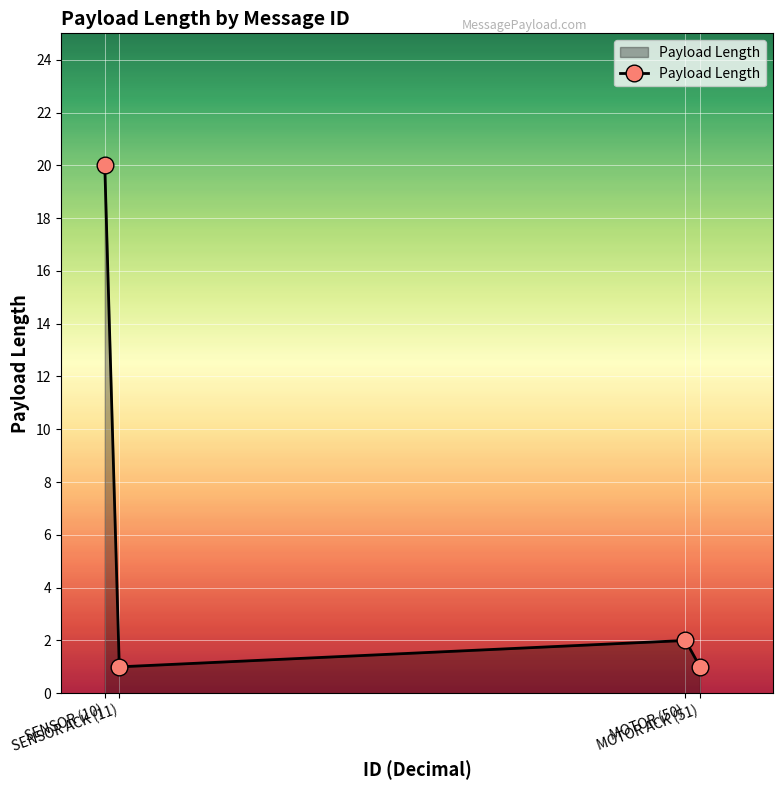

What is the difference between the maximum and second lowest values?

19